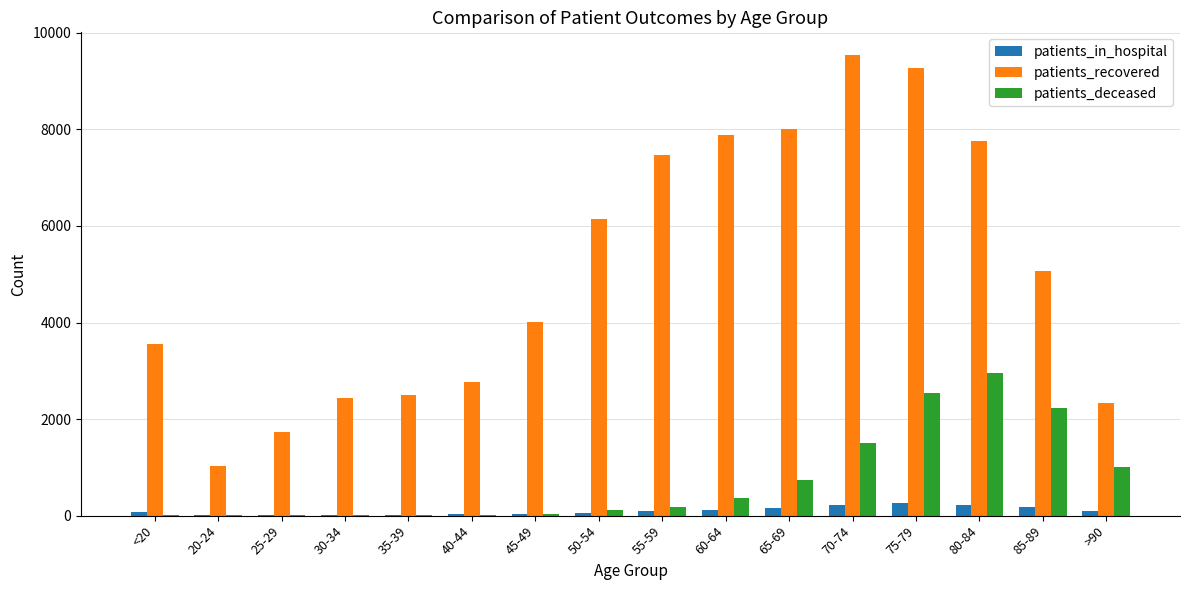

What is the sum of the patients_in_hospital values at 50-54 and 25-29?

76